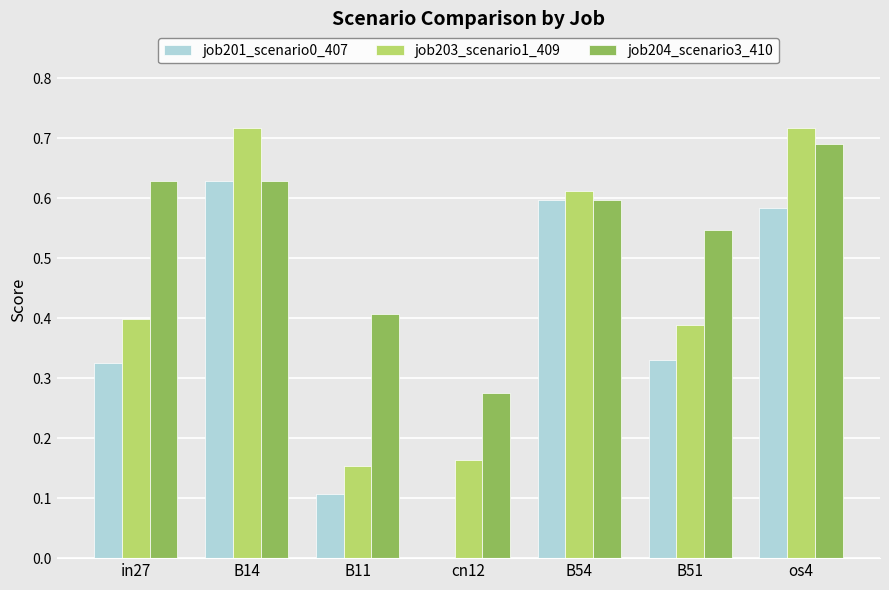

The value of job204_scenario3_410 at B51 is 0.3. True or false?

False